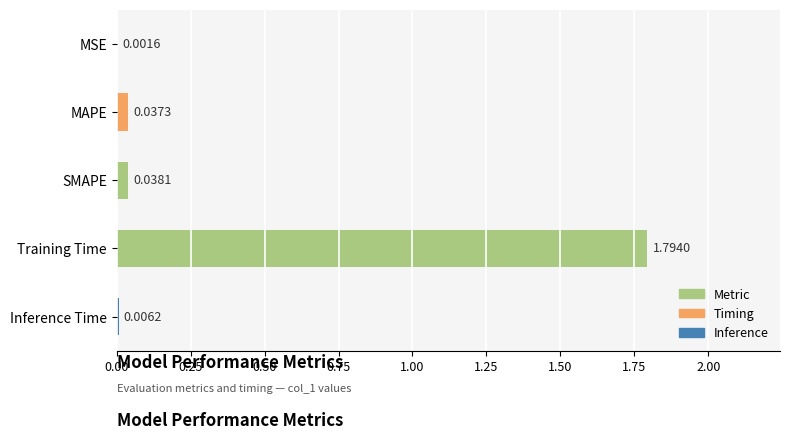

Which category has the highest value across all series?

Training Time